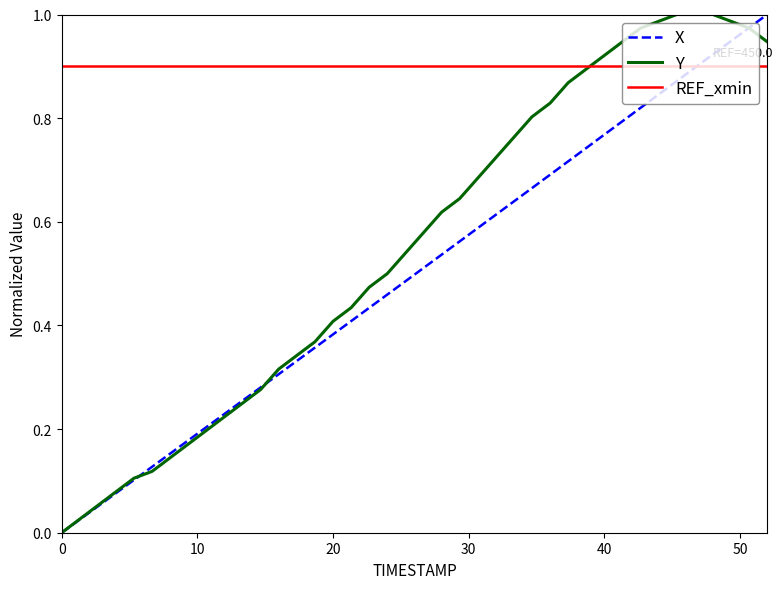

How many data points in Y are above 0?

39